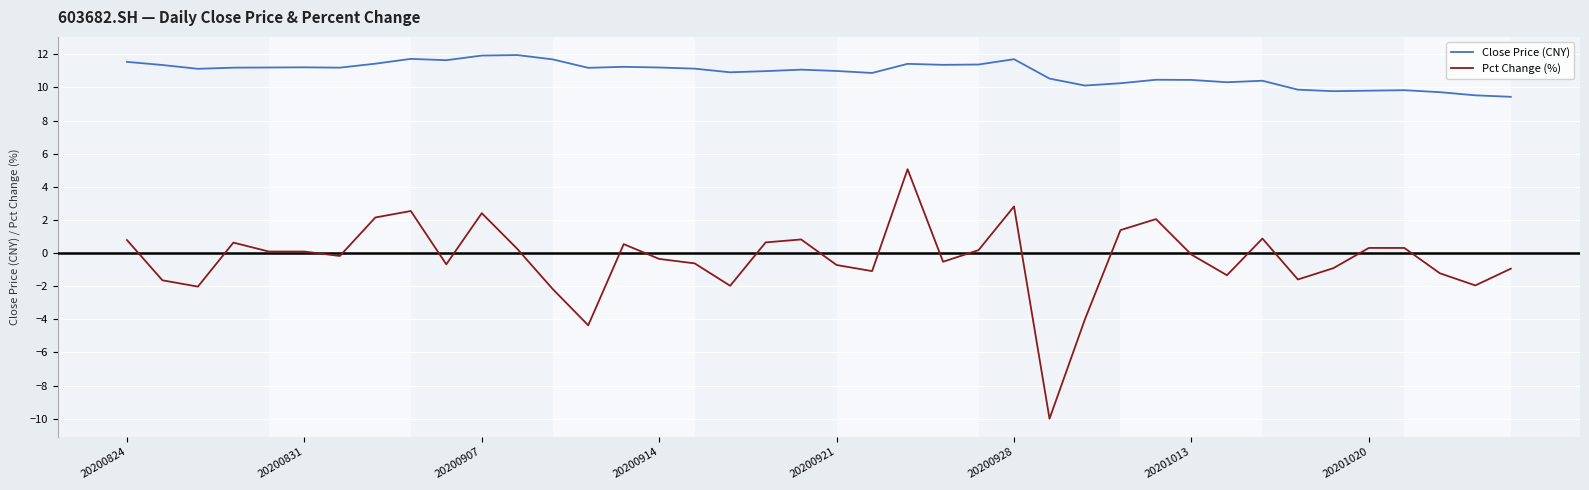

True or false: Close Price (CNY) and Pct Change (%) intersect in this chart.

False